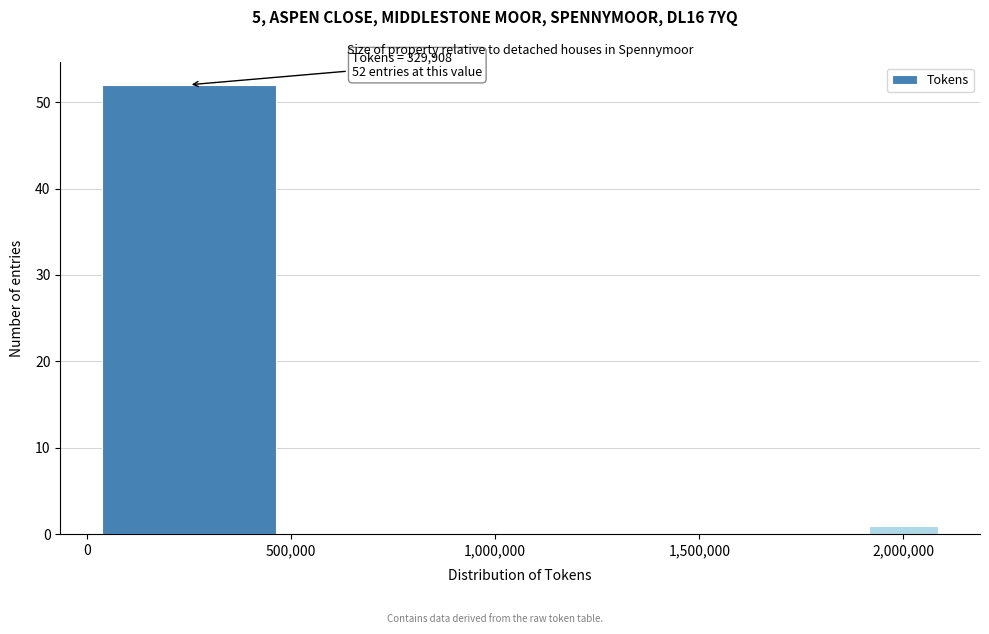

Over which range of the x-axis is the bar tallest?

0 to 500000